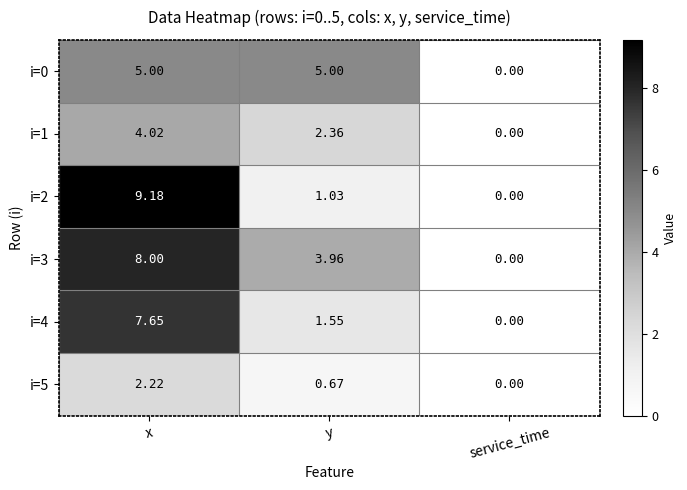

Is the value of i=0 at service_time greater than the value of i=2 at x?

No